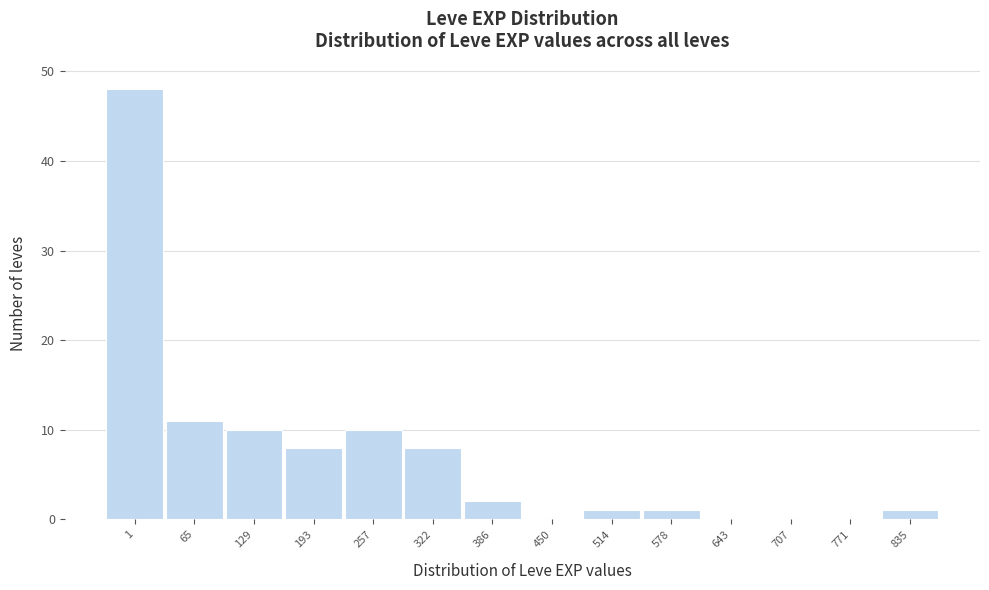

Reading left to right, extract all data points from this chart.

1=48	65=11	129=10	193=8	257=10	322=8	386=2	450=0	514=1	578=1	643=0	707=0	771=0	835=1